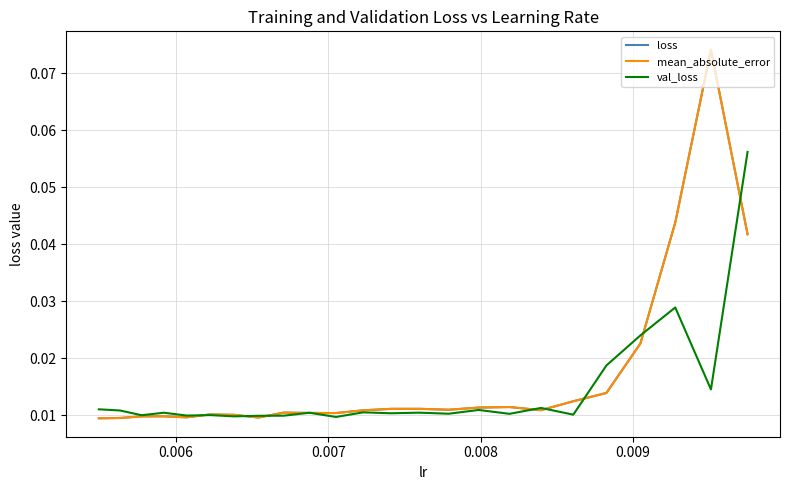

True or false: mean_absolute_error has more than 1 points higher than both neighbors.

True